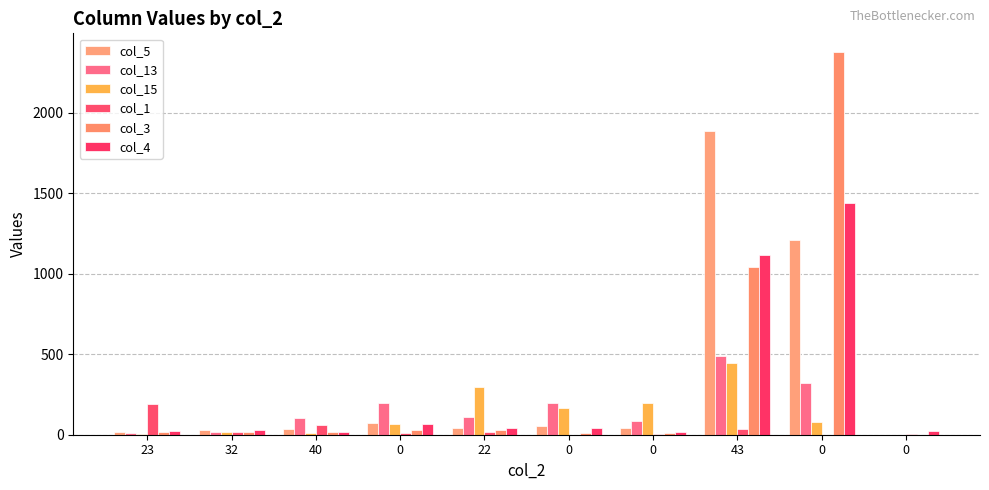

How many distinct data groups are displayed?

6